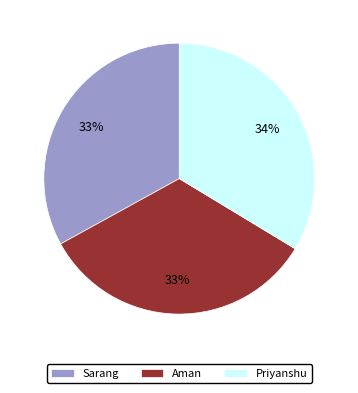

What percentage is the Sarang slice, to the nearest percent?

33%